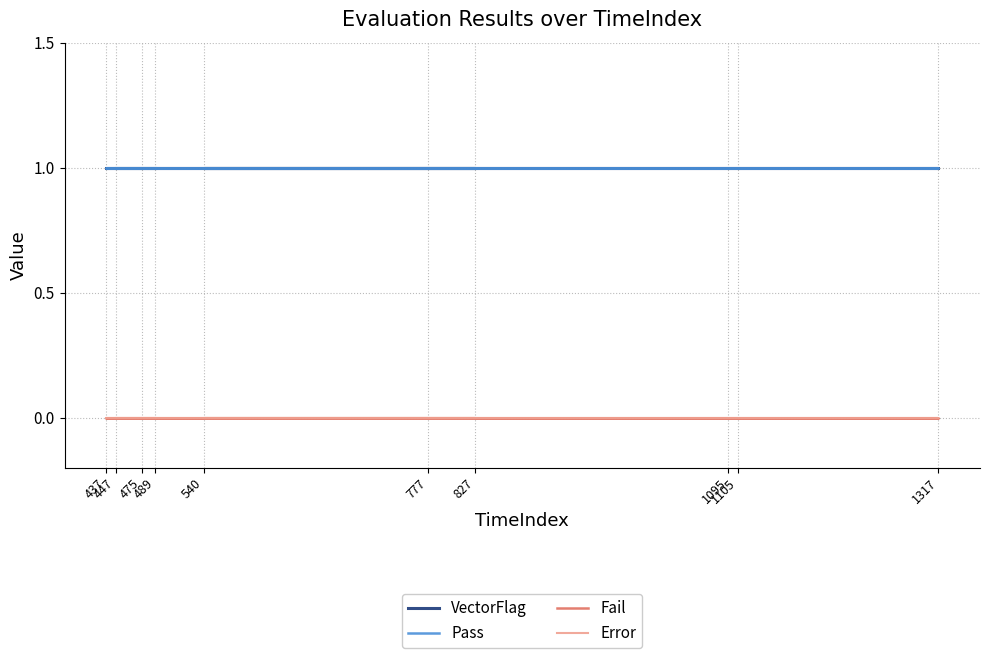

Which series has the widest spread of values?

VectorFlag